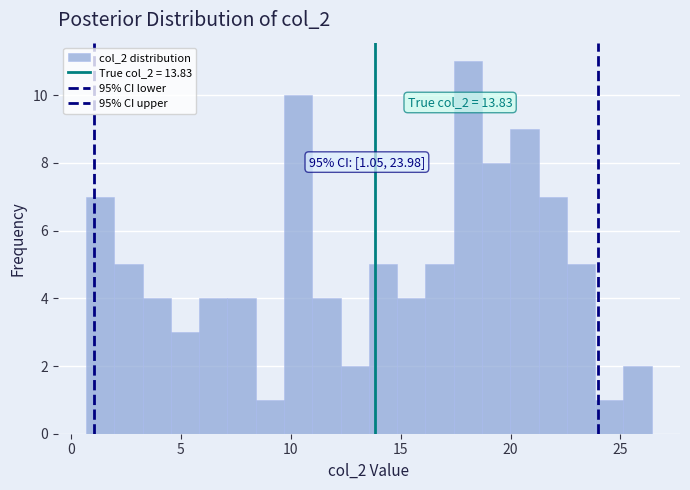

Around what value on the x-axis is the tallest bar? Give the approximate position of its centre, as read against the axis.

18.0